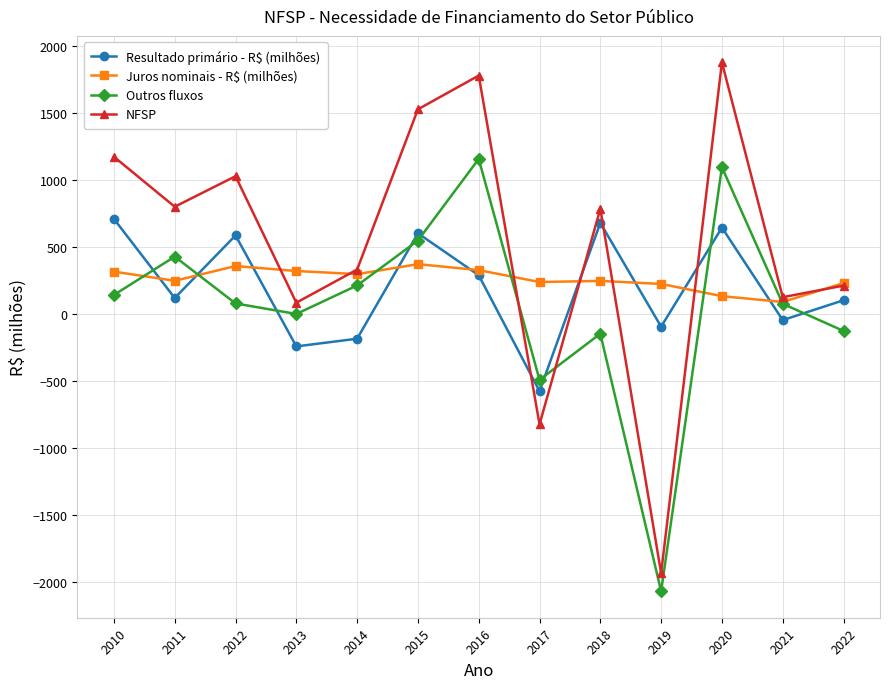

Rank the series at 2019 from lowest to highest value.

Outros fluxos, NFSP, Resultado primário - R$ (milhões), Juros nominais - R$ (milhões)